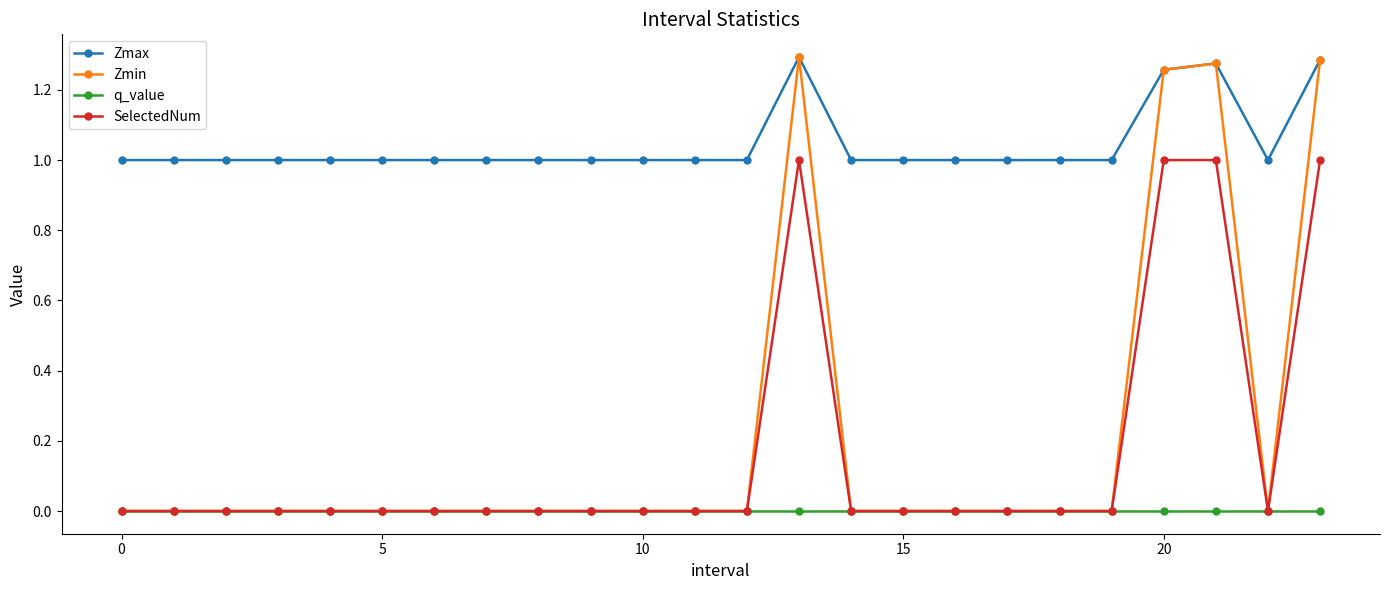

Is this an area chart (filled region under the line)?

No